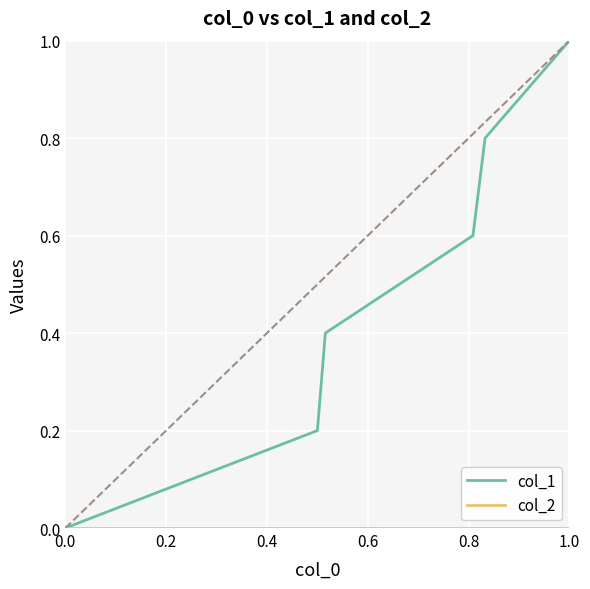

Which series has the widest spread of values?

col_1